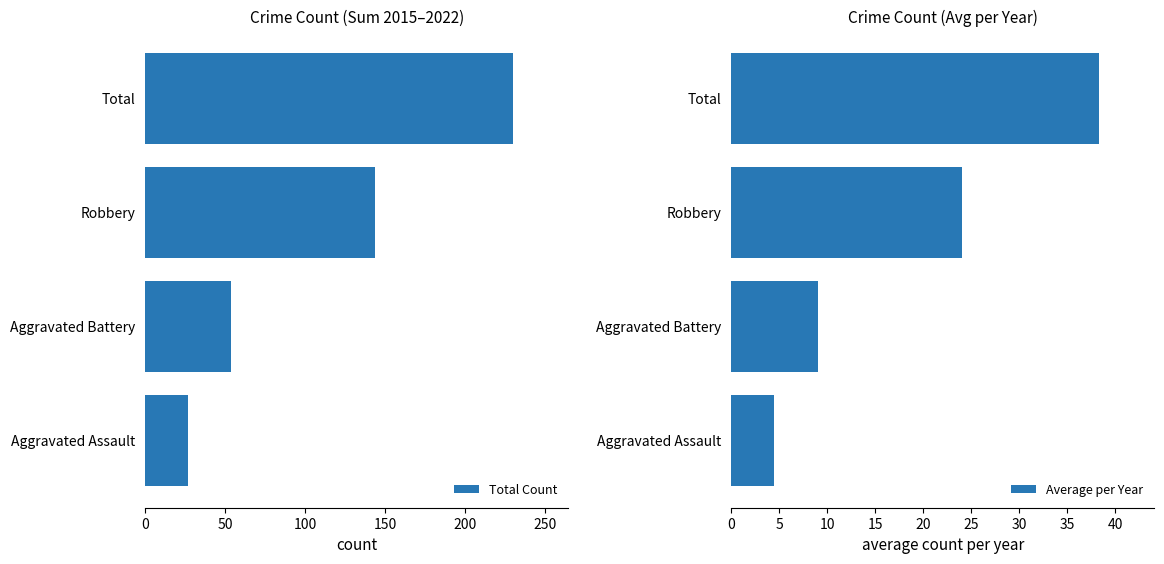

Which series has the largest total across all categories?

Total Count